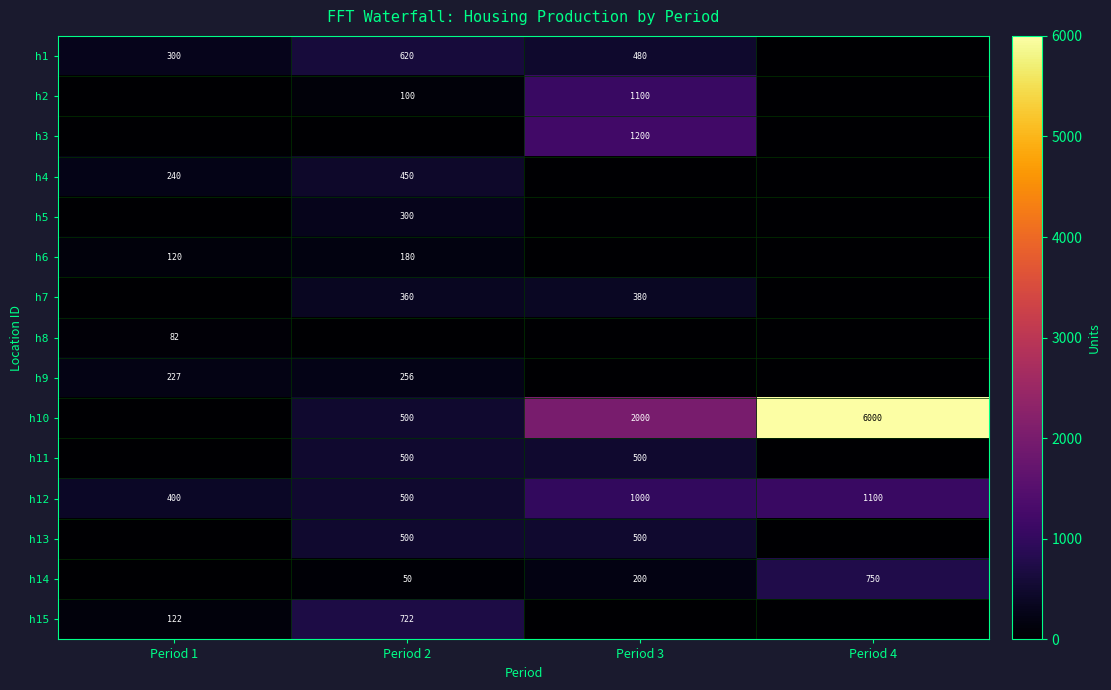

The h13 series shows 123 at Period 3. True or false?

False